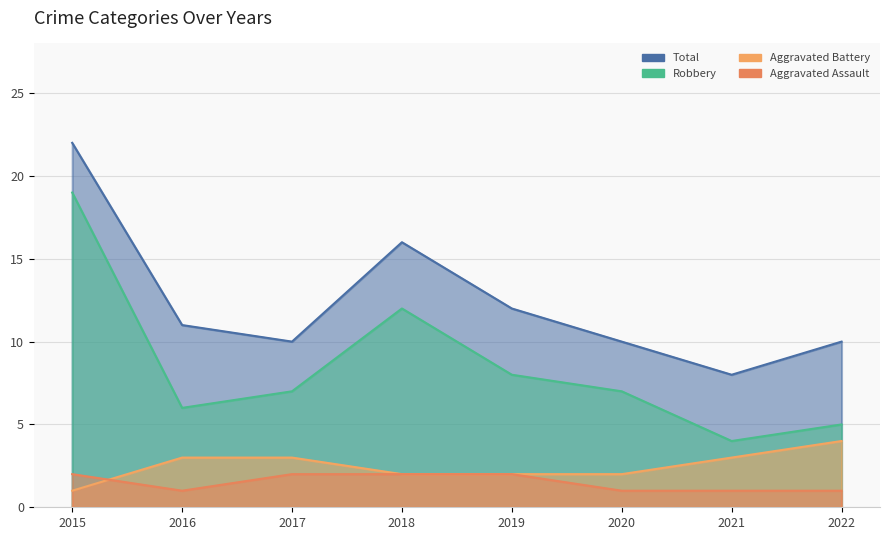

The Aggravated Battery series shows 3 at 2016. True or false?

True